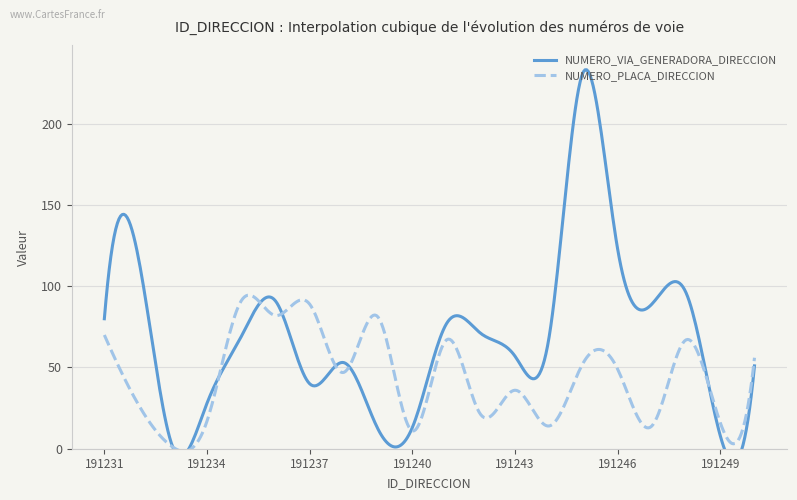

How many lines are shown in the chart?

2